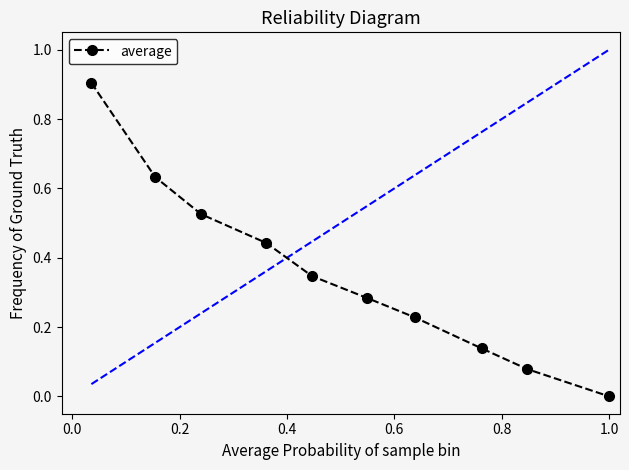

How many data points are above 0?

9